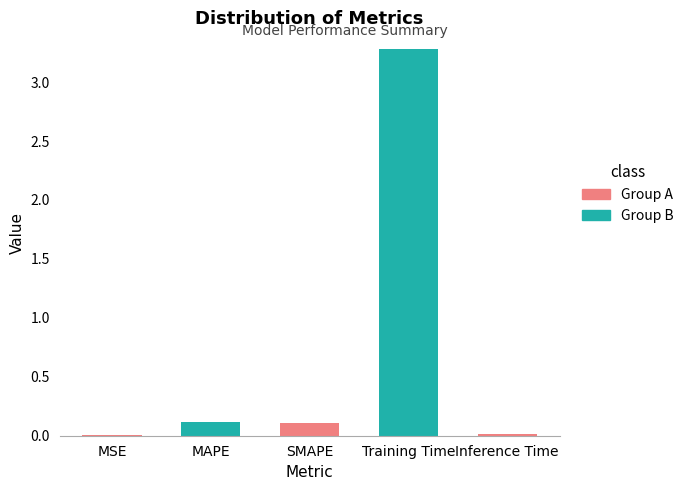

Is it true that the value at MSE is 0.0?

True